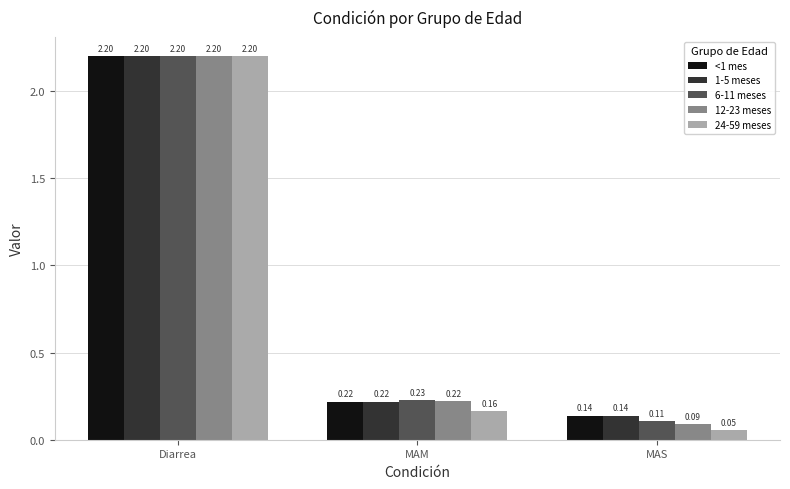

Which series changed the most between Diarrea and MAM?

24-59 meses